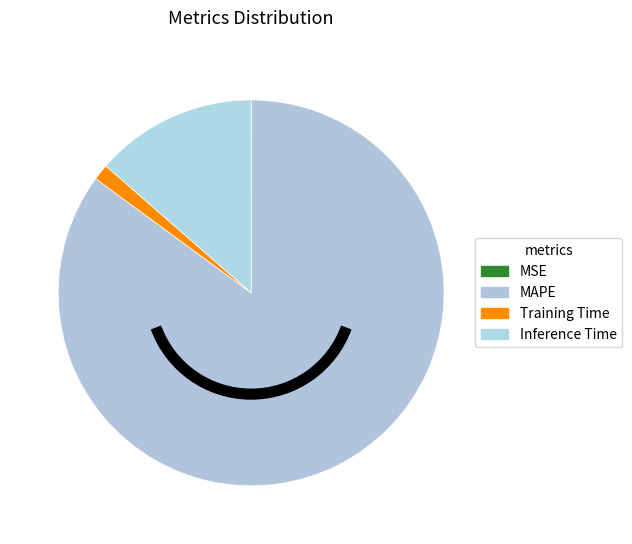

What percentage is NOT represented by Training Time?

98.6%